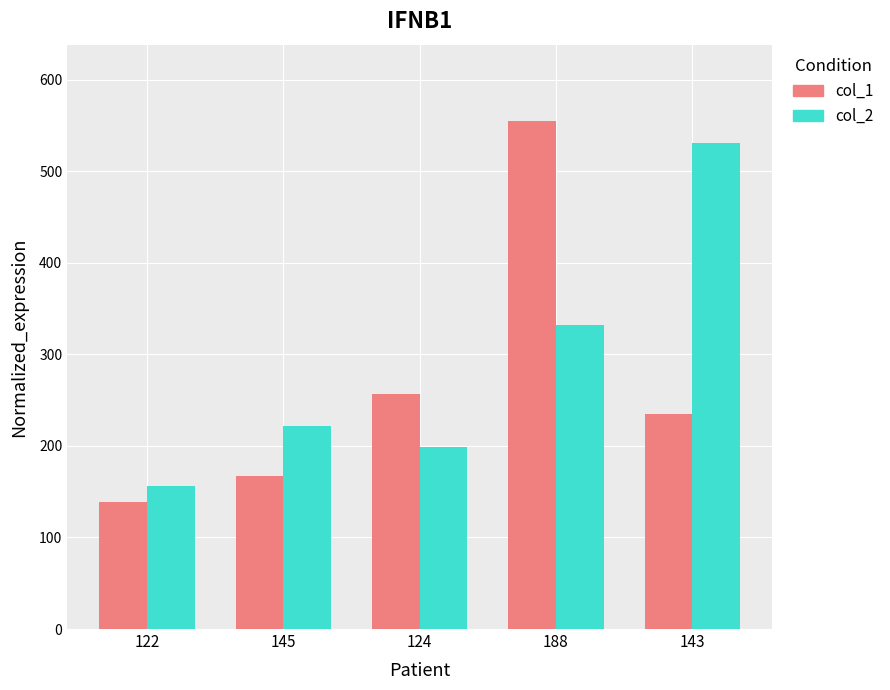

The col_1 series shows 235 at 143. True or false?

True